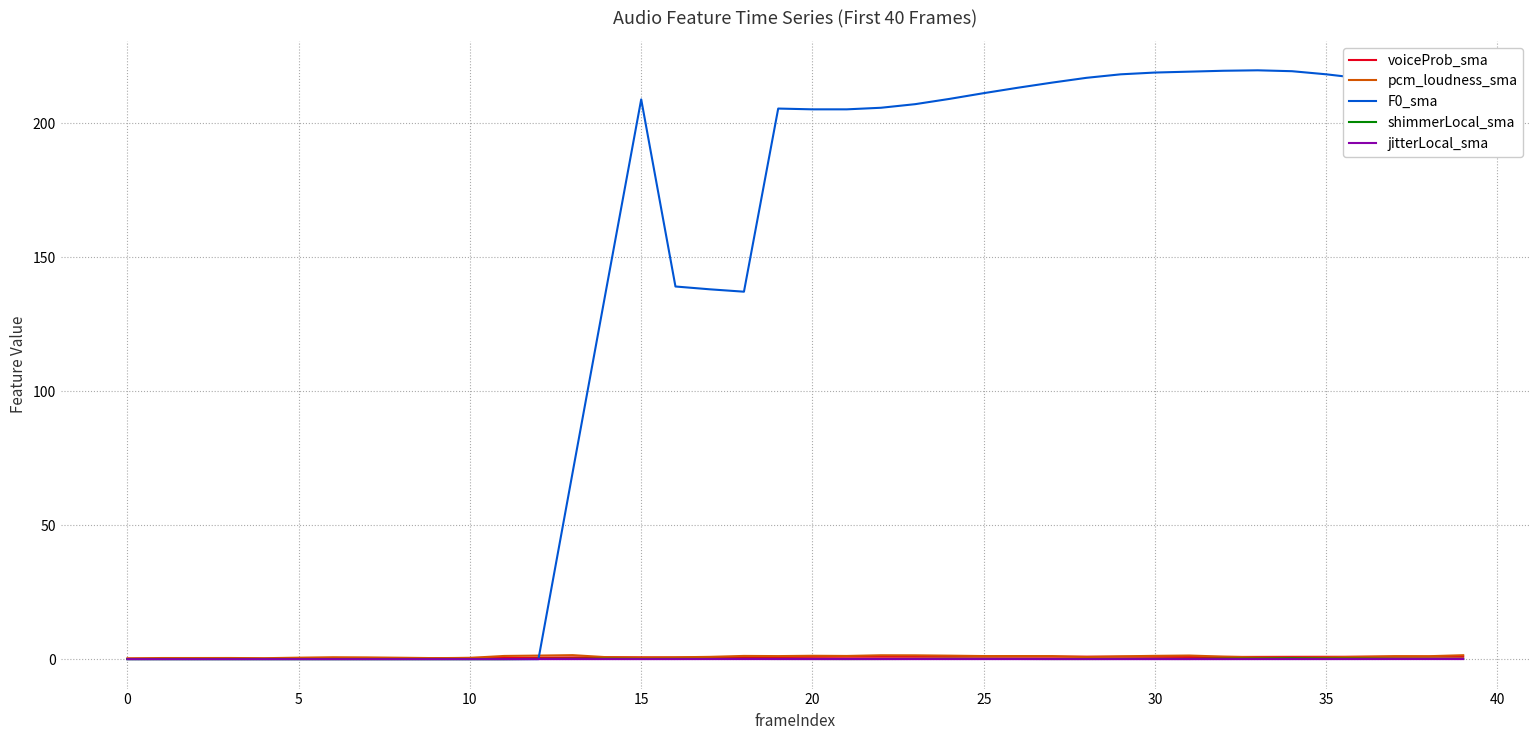

What is the maximum value shown in the chart?

219.8